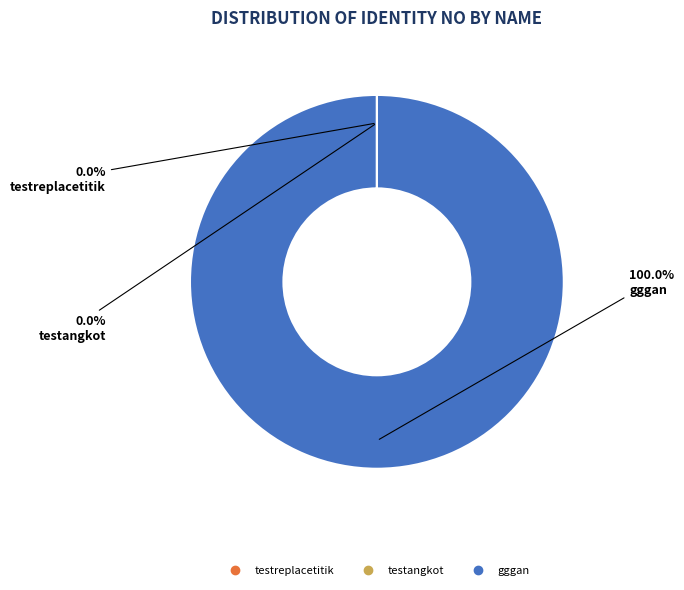

Is there a majority slice in this chart?

Yes